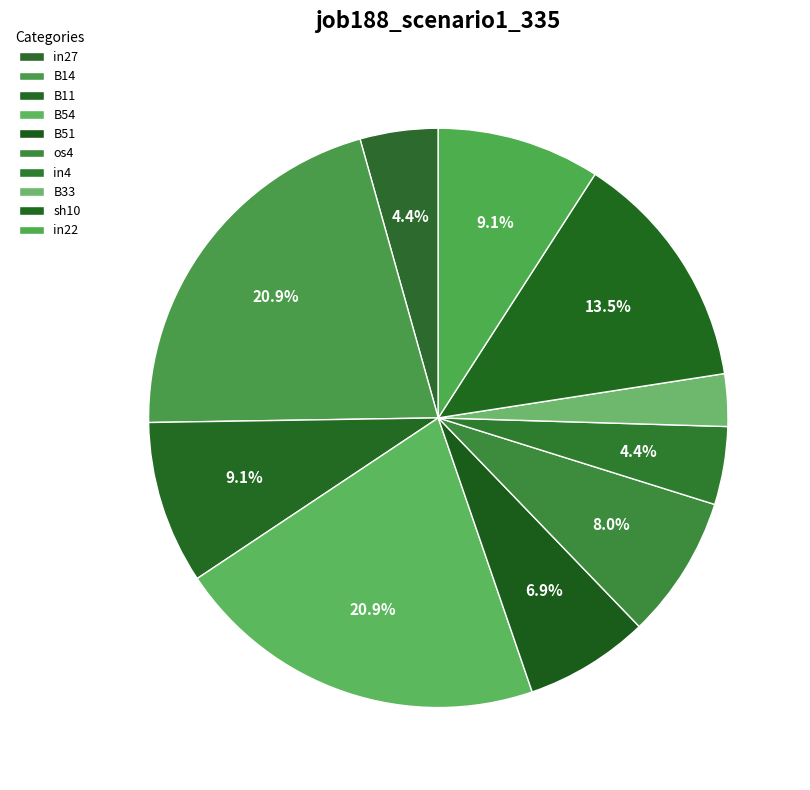

Which category has the smallest portion of the pie?

B33